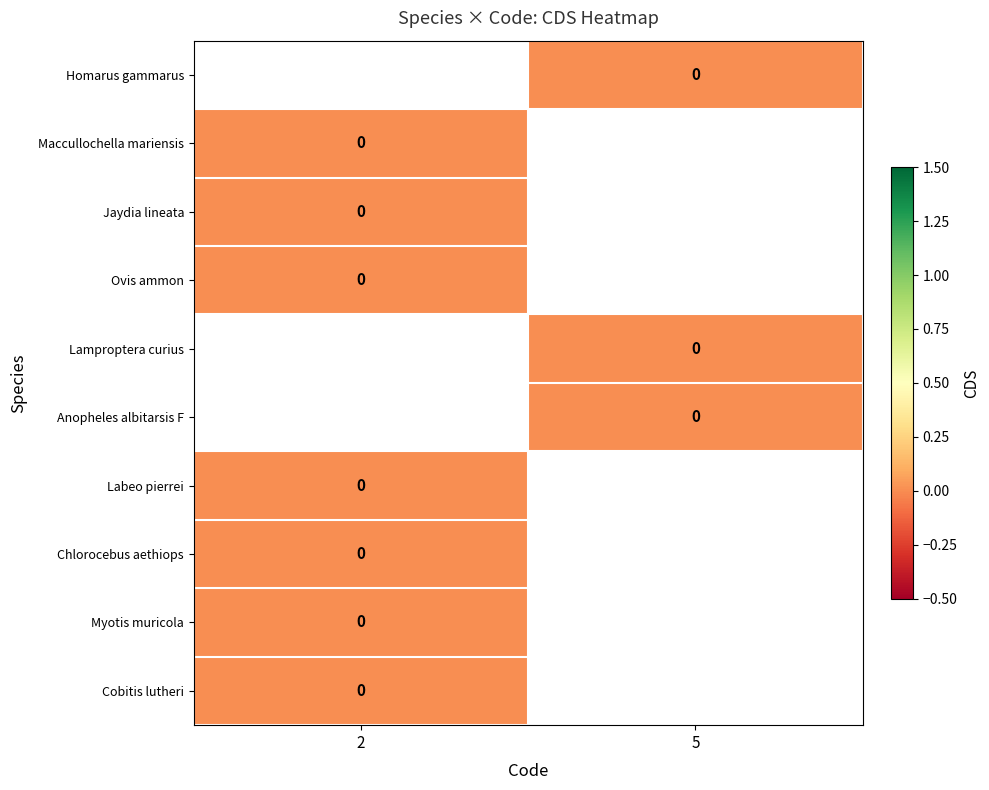

The Lamproptera curius series shows 0.0 at 5. True or false?

True